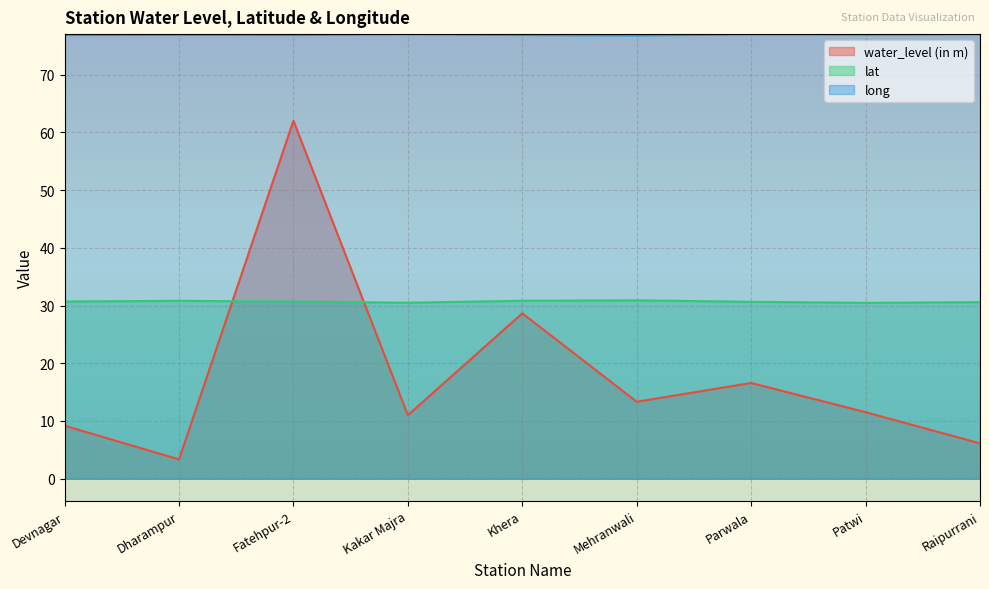

Rank the series by their maximum value, from highest to lowest.

long, water_level (in m), lat